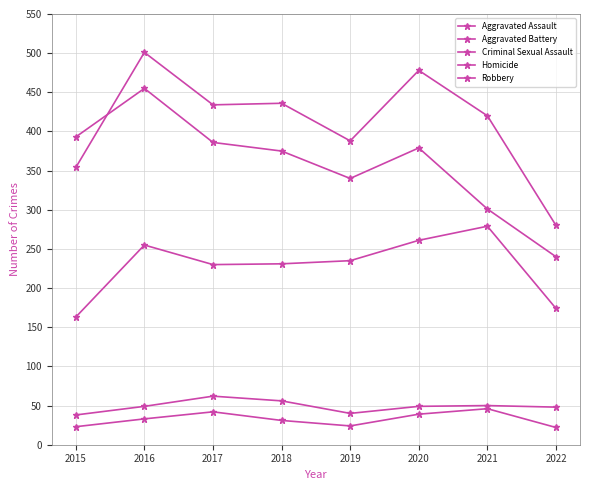

What is the difference between the maximum and minimum values in the Homicide series?

24